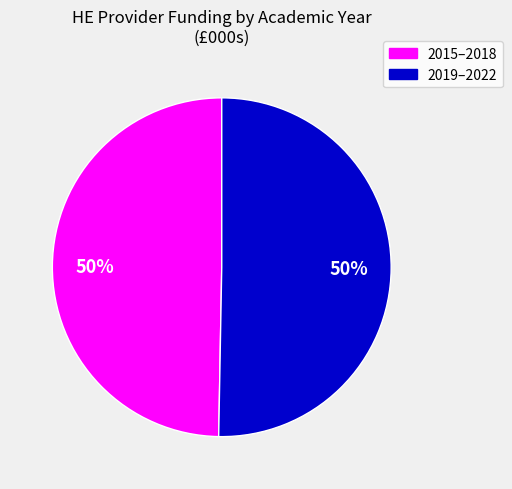

To the nearest percent, what is the average slice percentage?

50%